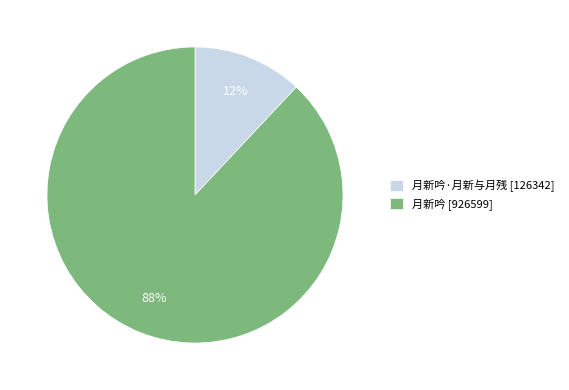

Between 月新吟 [926599] and 月新吟·月新与月残 [126342], which is larger?

月新吟 [926599]